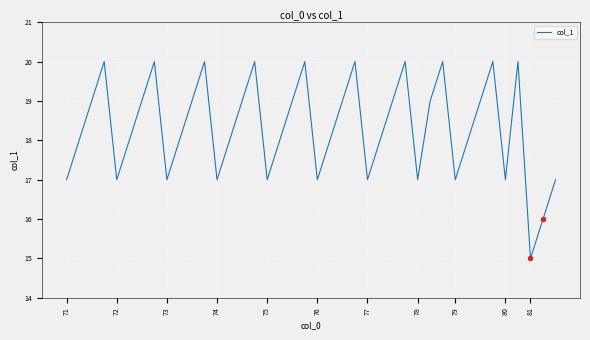

What is the minimum value shown in the chart?

15